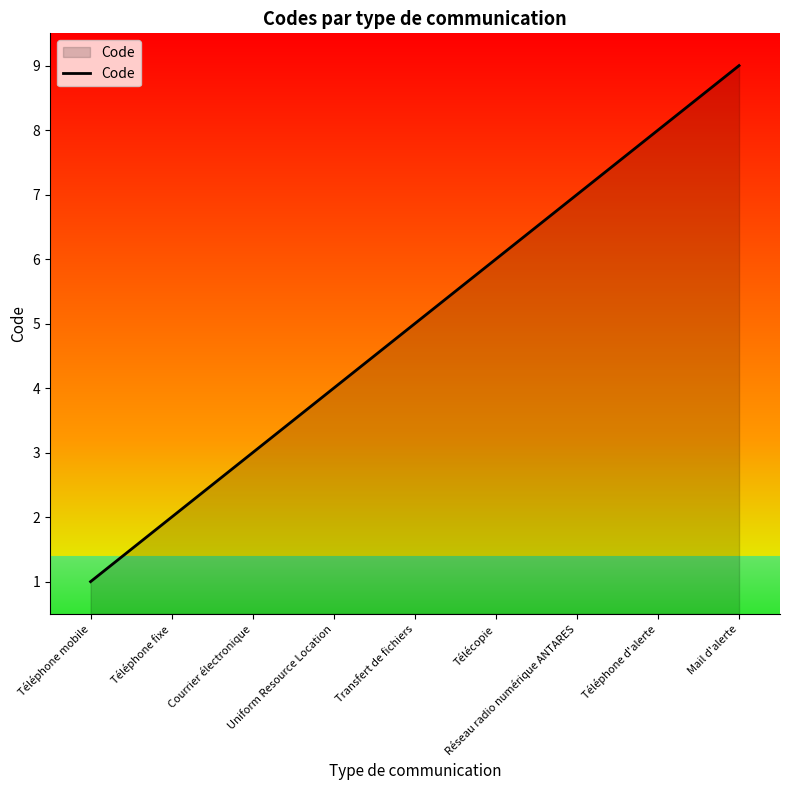

The value at Mail d'alerte is 9. True or false?

True